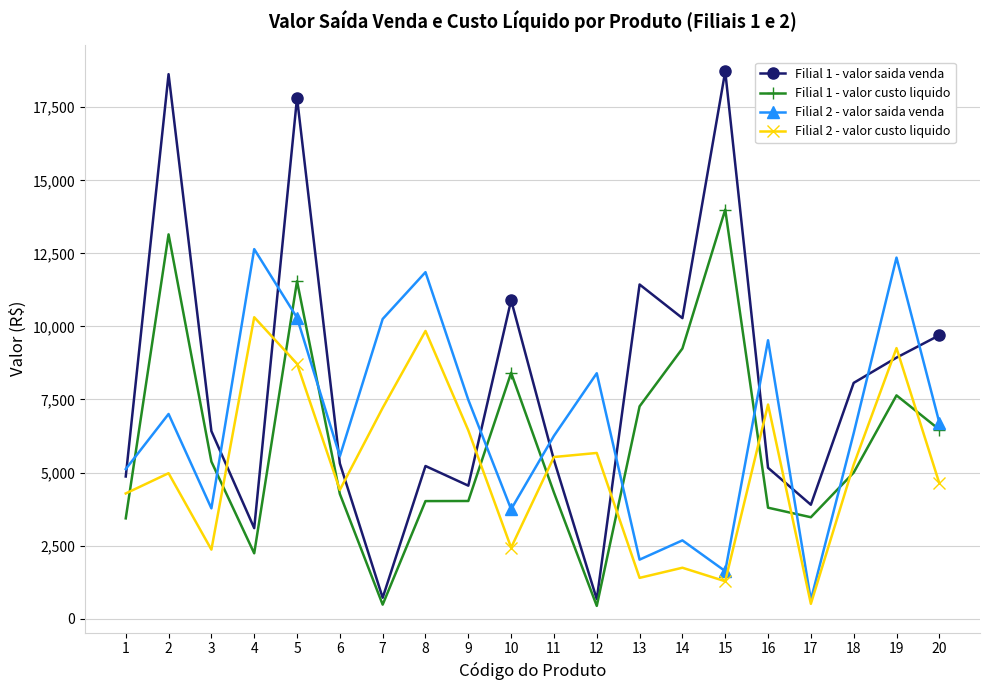

True or false: Filial 1 - valor custo liquido and Filial 2 - valor saida venda intersect in this chart.

True